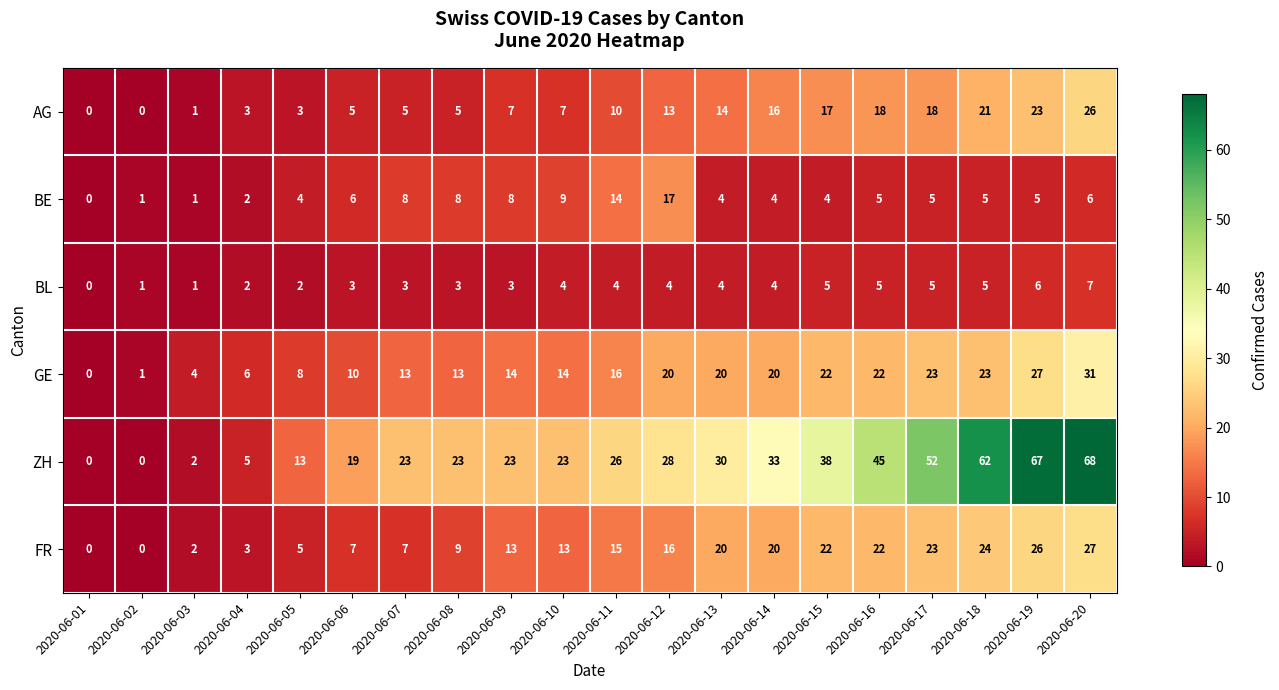

What is the maximum value for BL?

7